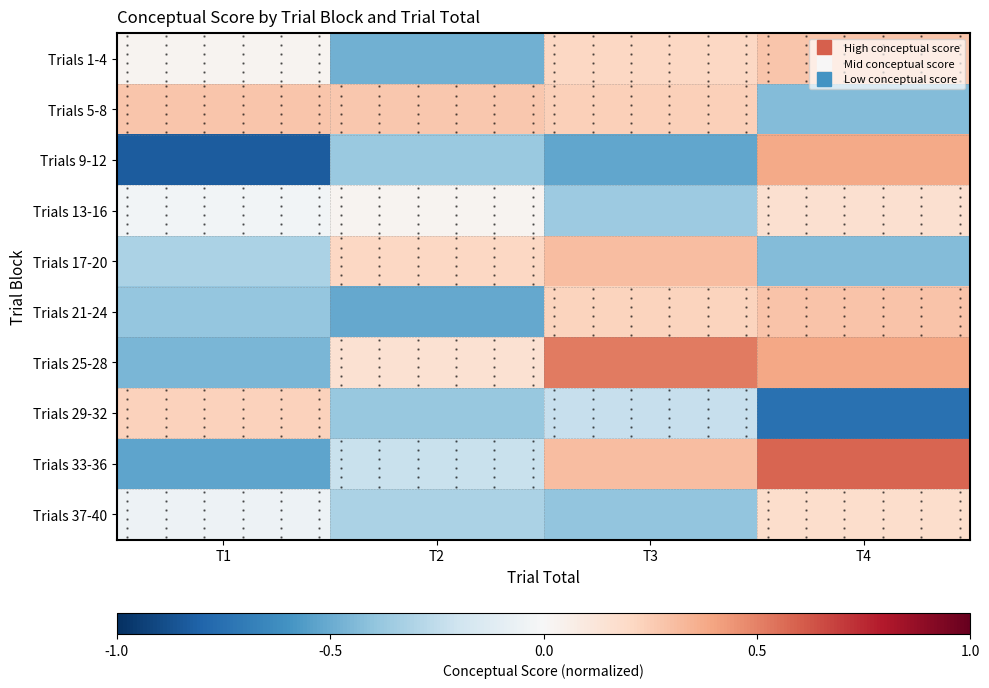

Is it true that Trials 5-8 equals 0.3 at T2?

True